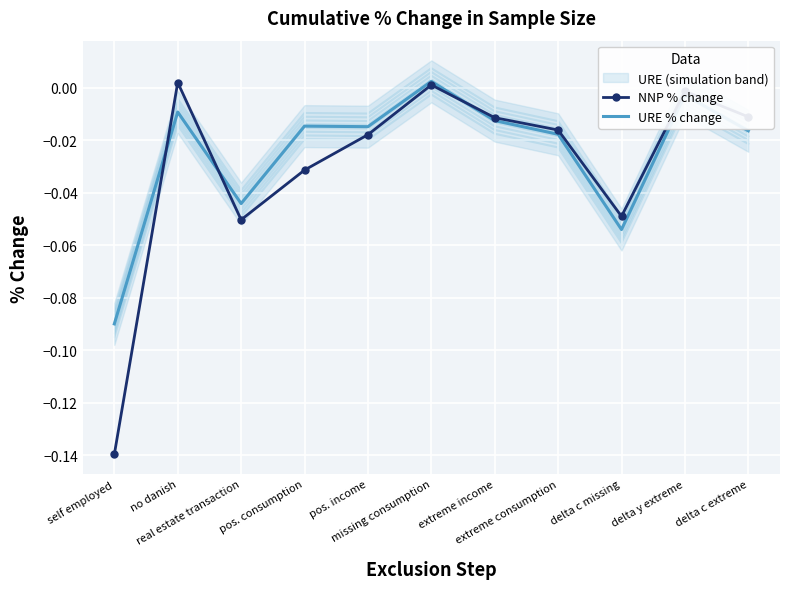

Which series has the widest spread of values?

NNP % change